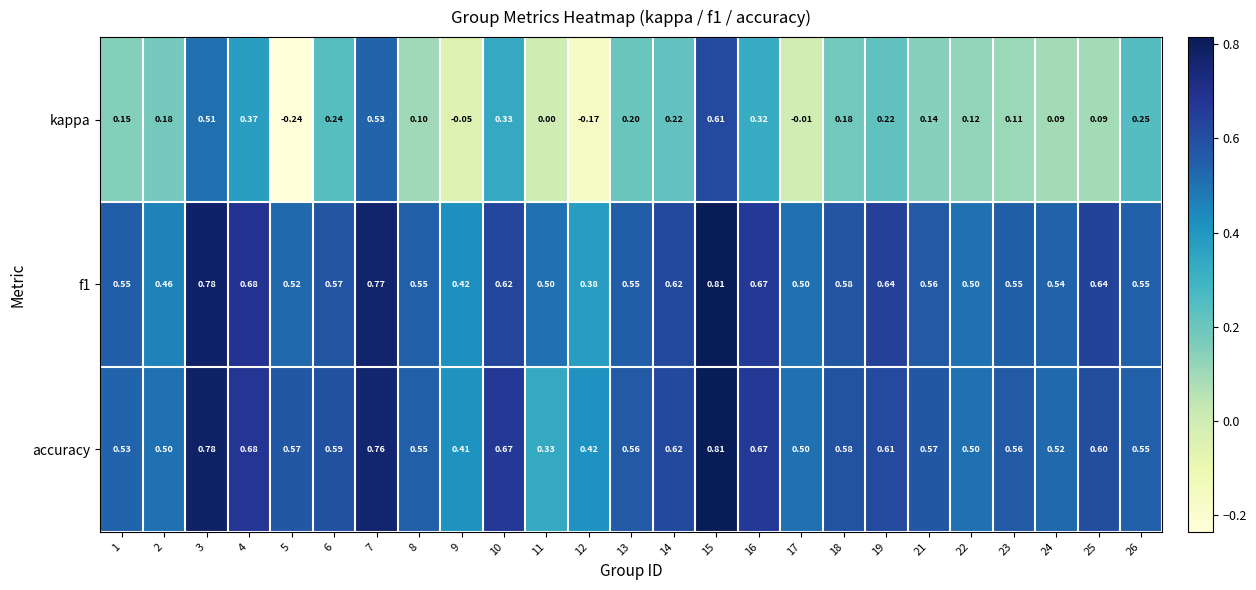

Which series has the largest total across all categories?

f1